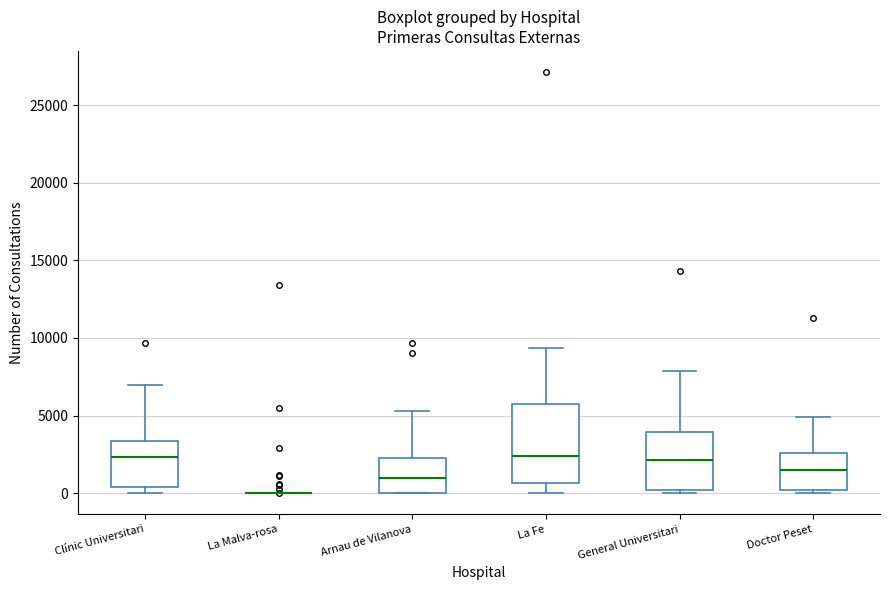

Reading left to right, transcribe this box plot: for each box, give where its median line is, the range the box spans, and where its two whiskers end, as read against the y-axis. The values are not printed on the chart, so give them approximately, as read against the axis.

Clínic Universitari: median 2500, box 500 to 3500, whiskers 0 to 7000
La Malva-rosa: box collapsed to a line at 0, whiskers 0 to 0
Arnau de Vilanova: median 1000, box 0 to 2000, whiskers 0 to 5500
La Fe: median 2500, box 500 to 5500, whiskers 0 to 9500
General Universitari: median 2000, box 0 to 4000, whiskers 0 (just below the box's lower edge) to 8000
Doctor Peset: median 1500, box 0 to 2500, whiskers 0 (just below the box's lower edge) to 5000